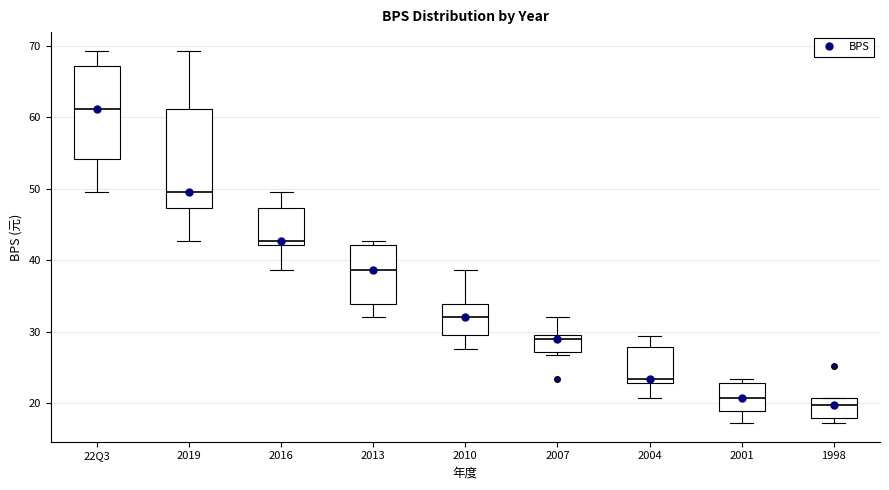

Which box has the highest median line?

22Q3